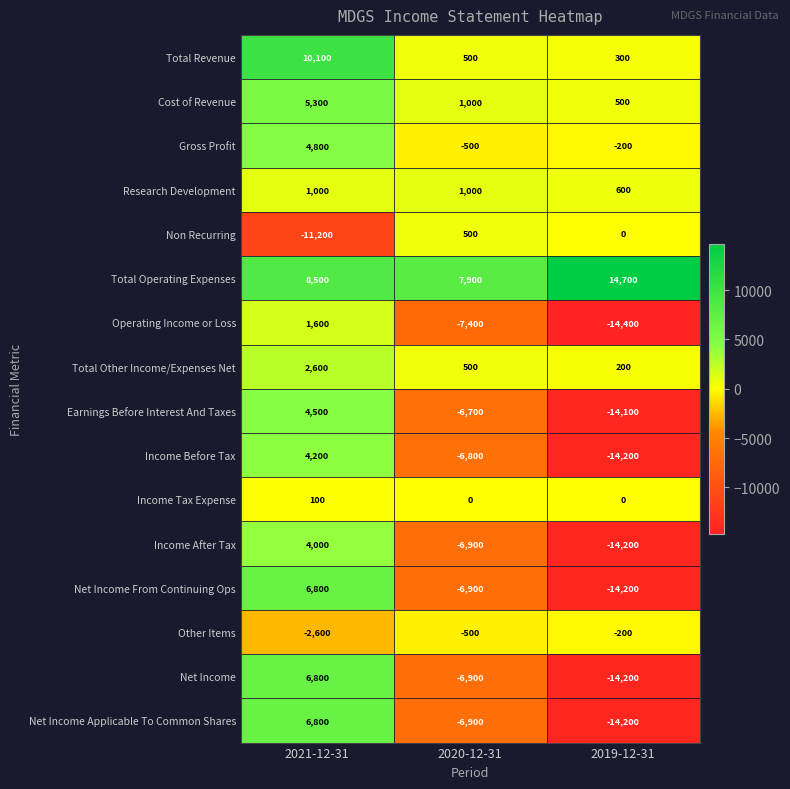

Rank the categories by Income Before Tax value from lowest to highest.

2019-12-31, 2020-12-31, 2021-12-31